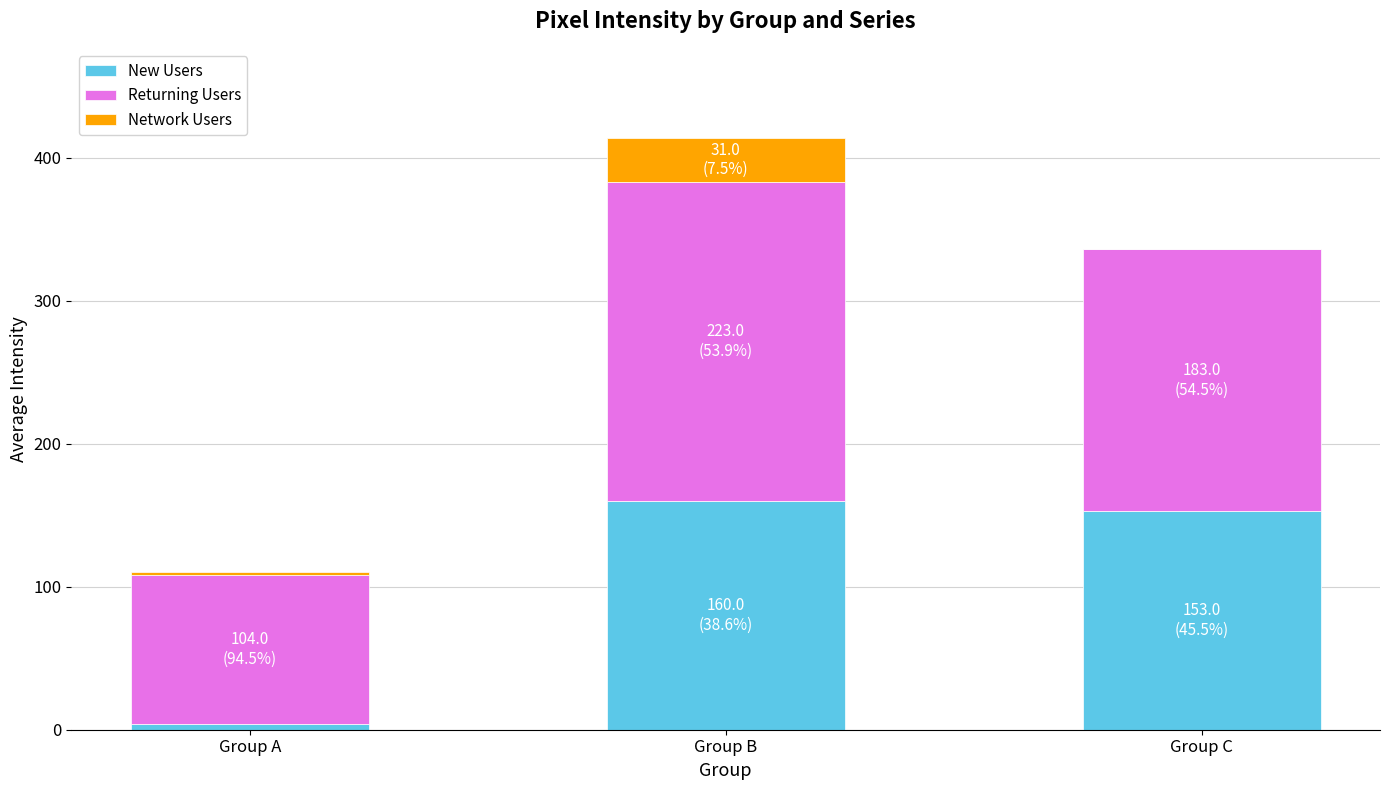

At which category is the sum across all series the highest?

Group B